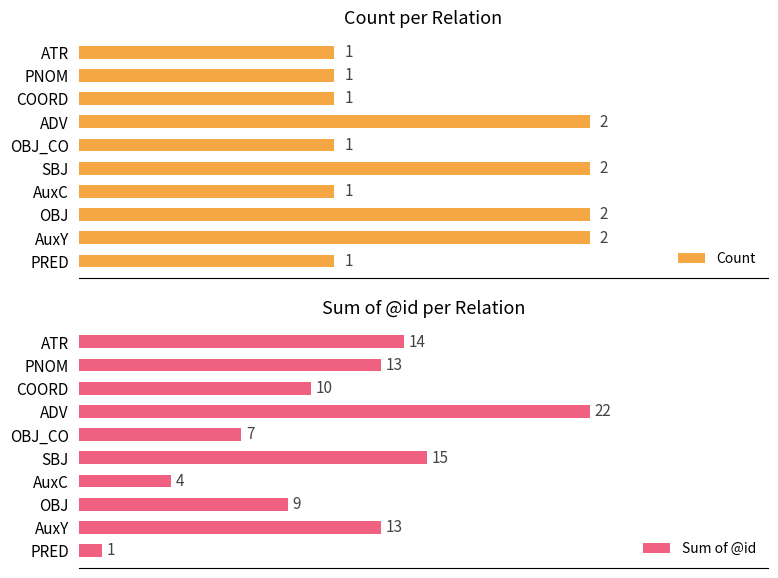

What is the difference between the second highest and minimum values in the Sum of @id series?

14